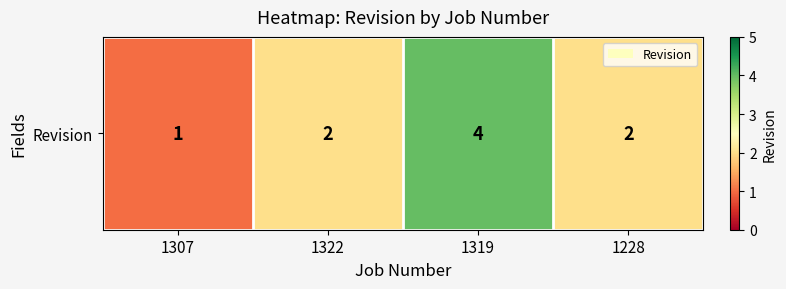

Between 1319 and 1228, which is larger?

1319